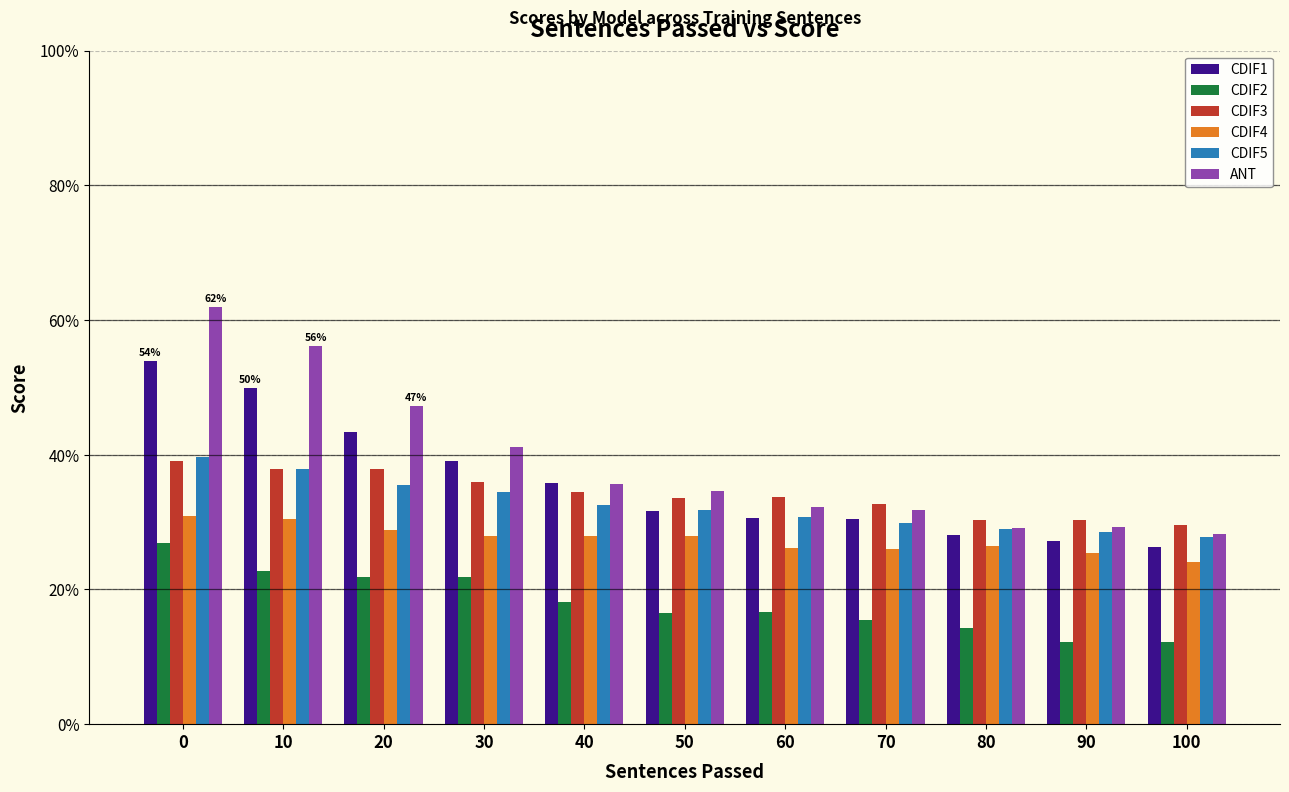

What is the total value across all series at 80?

1.6